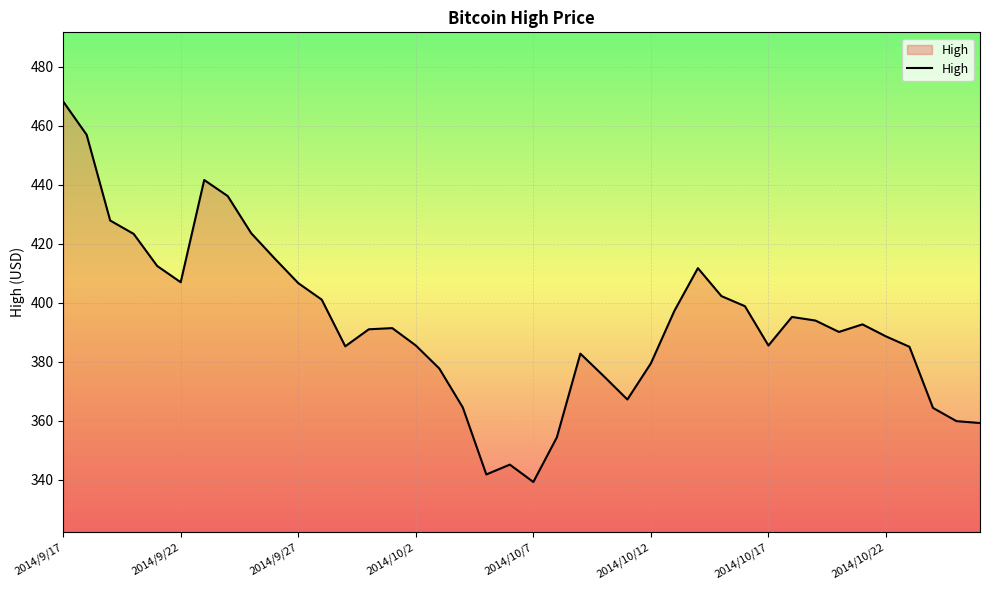

What is the smallest value displayed?

339.2